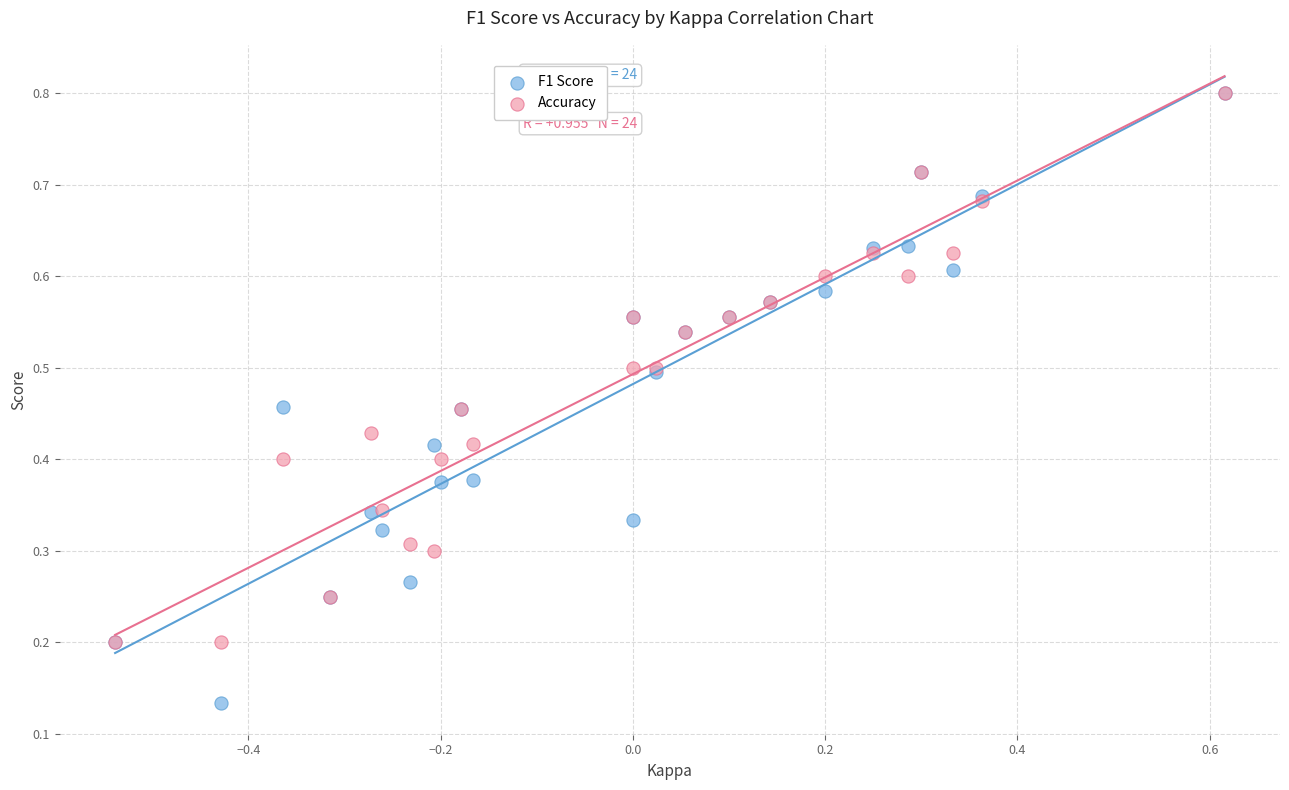

Which series has the largest Y range (max minus min)?

F1 Score